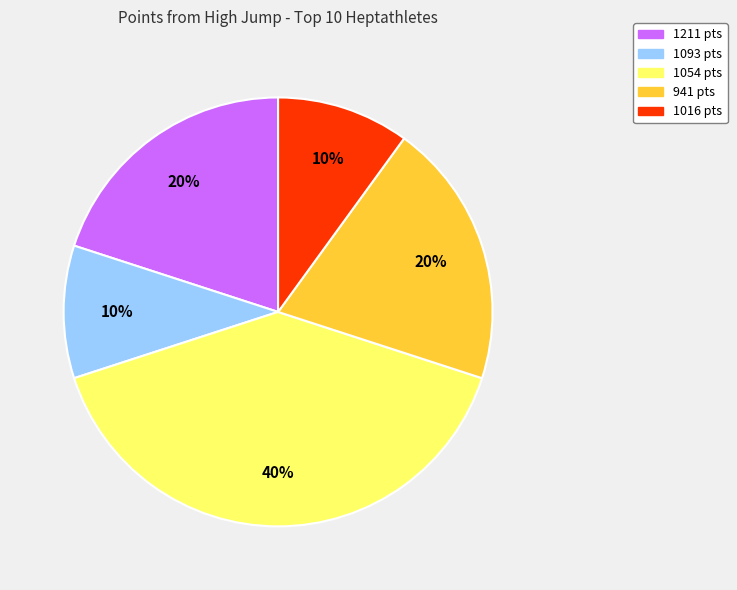

Does any single category account for the majority?

No